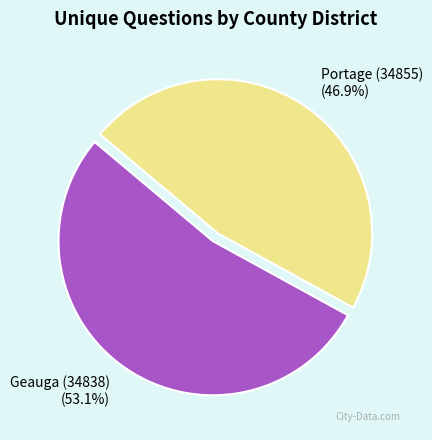

Which has a higher value, Geauga (34838) or Portage (34855)?

Geauga (34838)